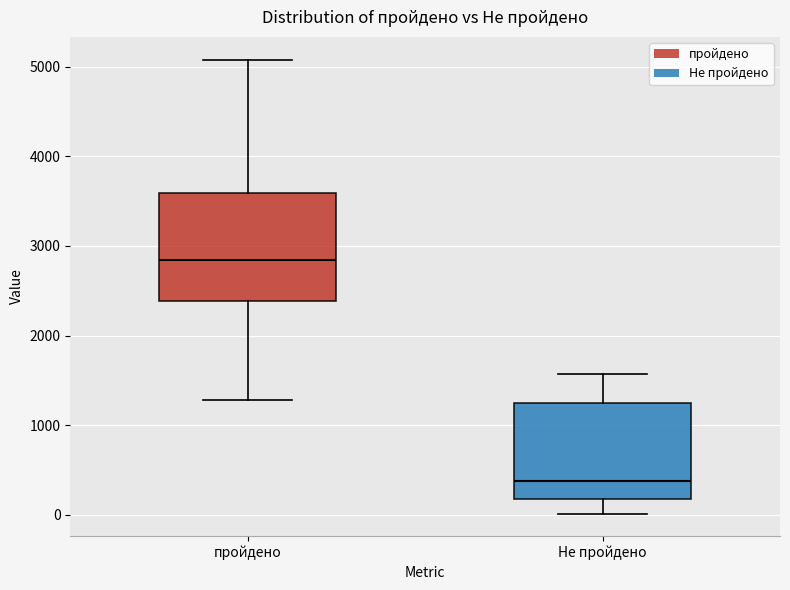

Which box is the tallest, from its lower edge to its upper edge?

пройдено